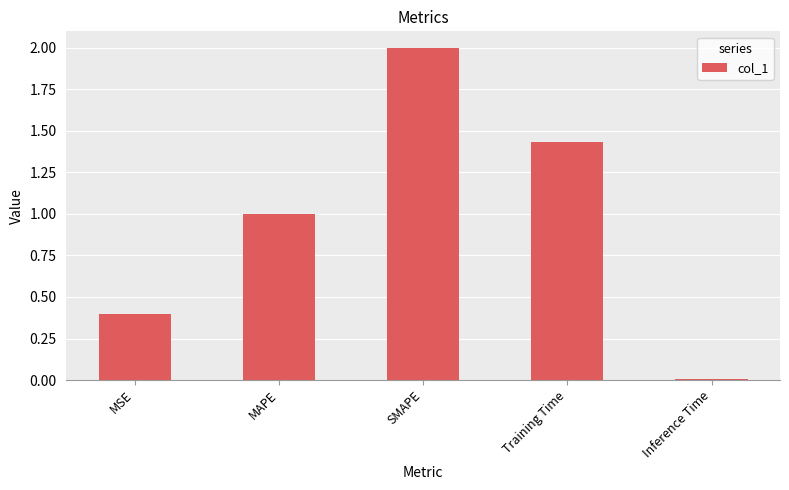

Where is the data nearest to the value 1?

MAPE